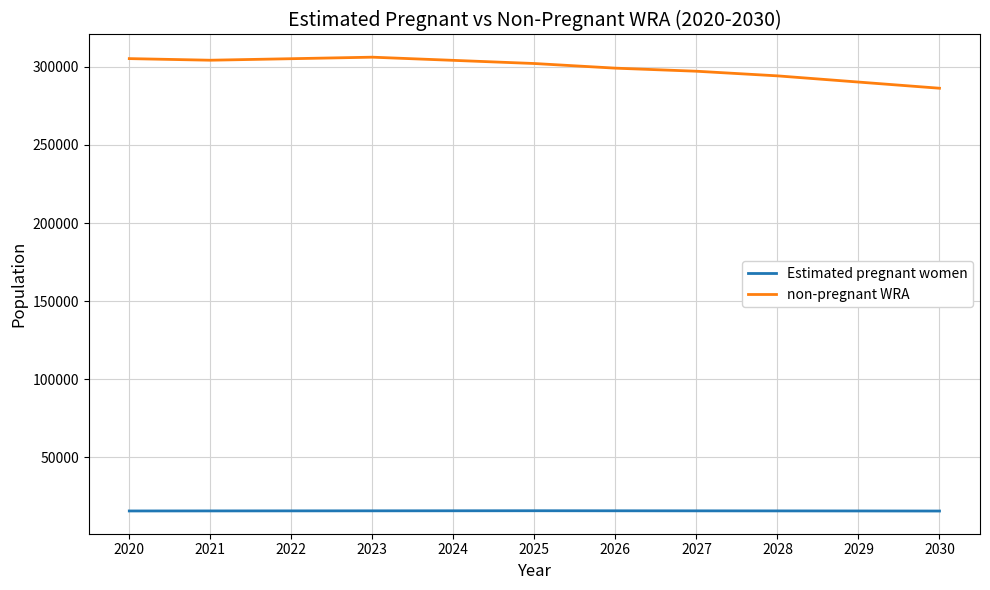

How many values in the Estimated pregnant women series exceed 15805?

6